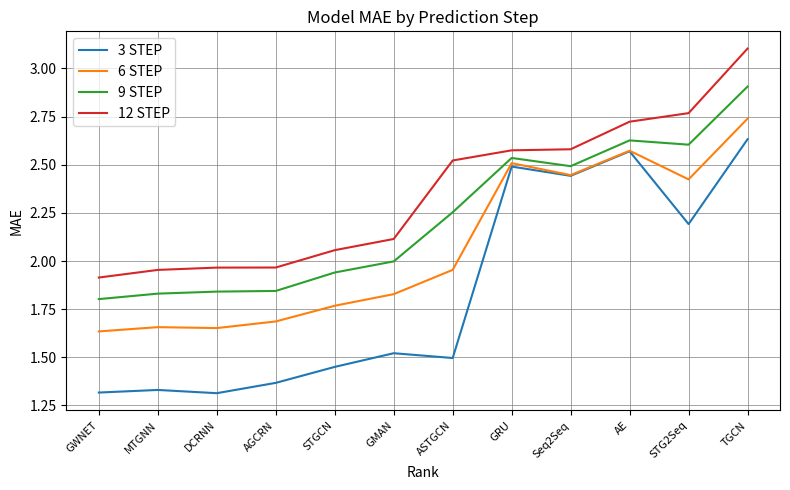

What is the highest value of the 9 STEP series?

2.9